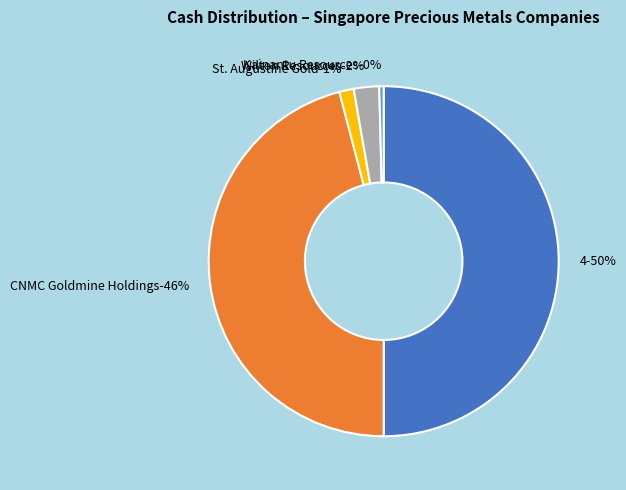

To the nearest percent, what is the average slice percentage?

20%